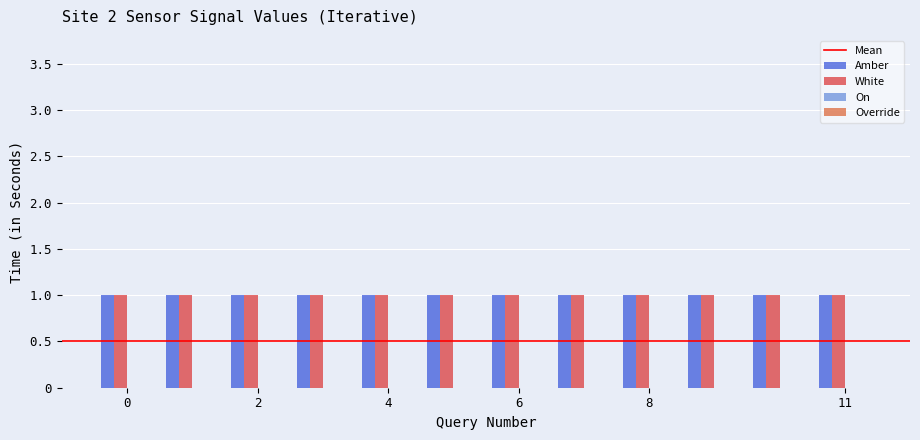

Reading left to right, list all the values displayed in this chart.

Amber: 1700175736=1	1700176036=1	1700176336=1	1700176636=1	1700176936=1	1700177236=1	1700177536=1	1700177836=1	1700178136=1	1700178436=1	1700178736=1	1700179036=1
White: 1700175736=1	1700176036=1	1700176336=1	1700176636=1	1700176936=1	1700177236=1	1700177536=1	1700177836=1	1700178136=1	1700178436=1	1700178736=1	1700179036=1
On: 1700175736=0	1700176036=0	1700176336=0	1700176636=0	1700176936=0	1700177236=0	1700177536=0	1700177836=0	1700178136=0	1700178436=0	1700178736=0	1700179036=0
Override: 1700175736=0	1700176036=0	1700176336=0	1700176636=0	1700176936=0	1700177236=0	1700177536=0	1700177836=0	1700178136=0	1700178436=0	1700178736=0	1700179036=0